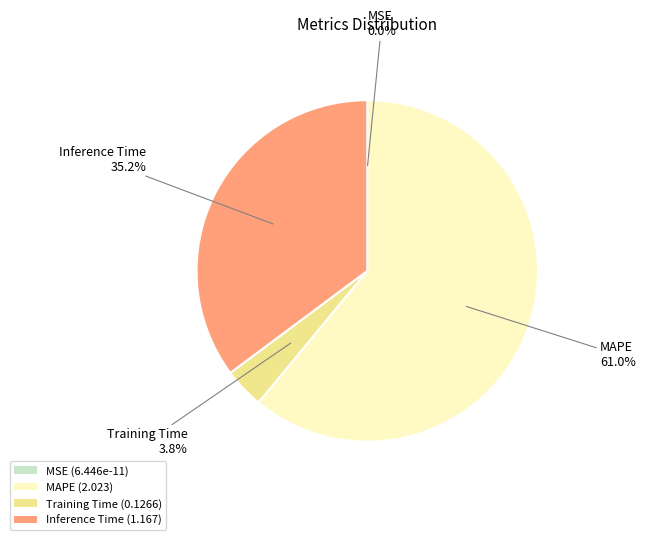

Does Training Time account for over 50% of the chart?

No